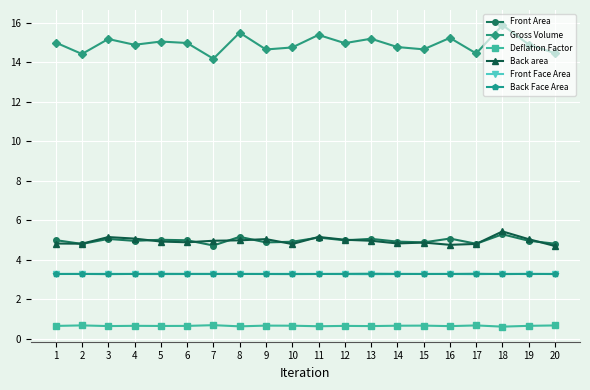

What is the difference between the highest and lowest values at 20?

13.8